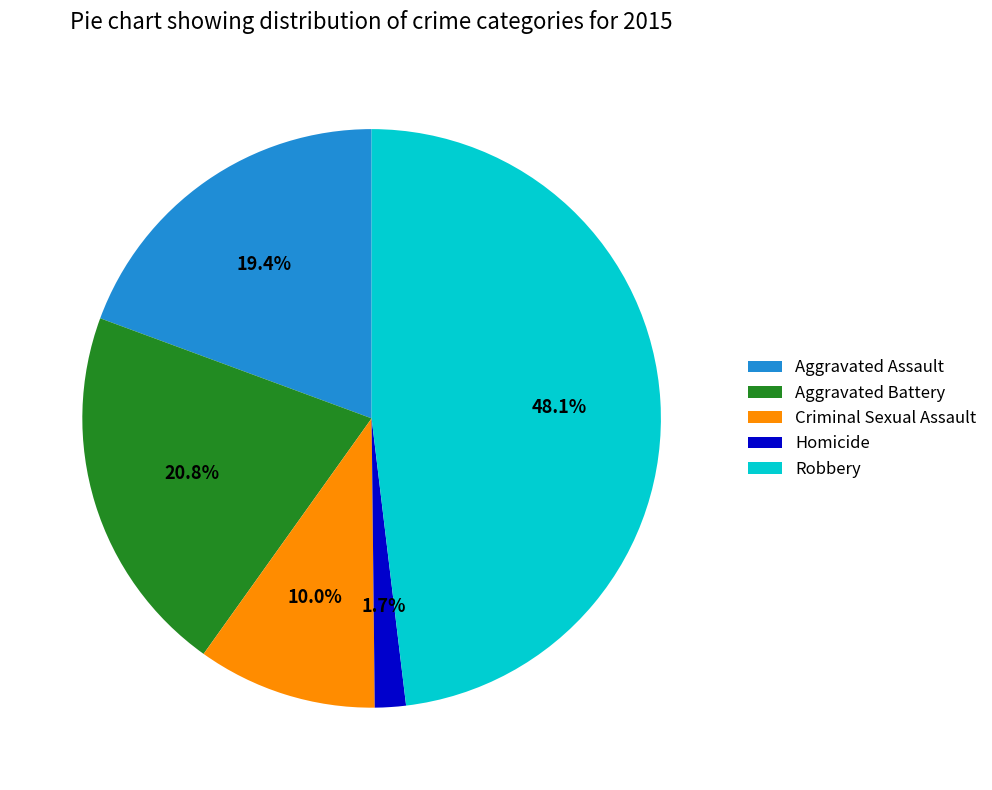

To the nearest percent, what is the difference between the largest and smallest slice percentages?

46%